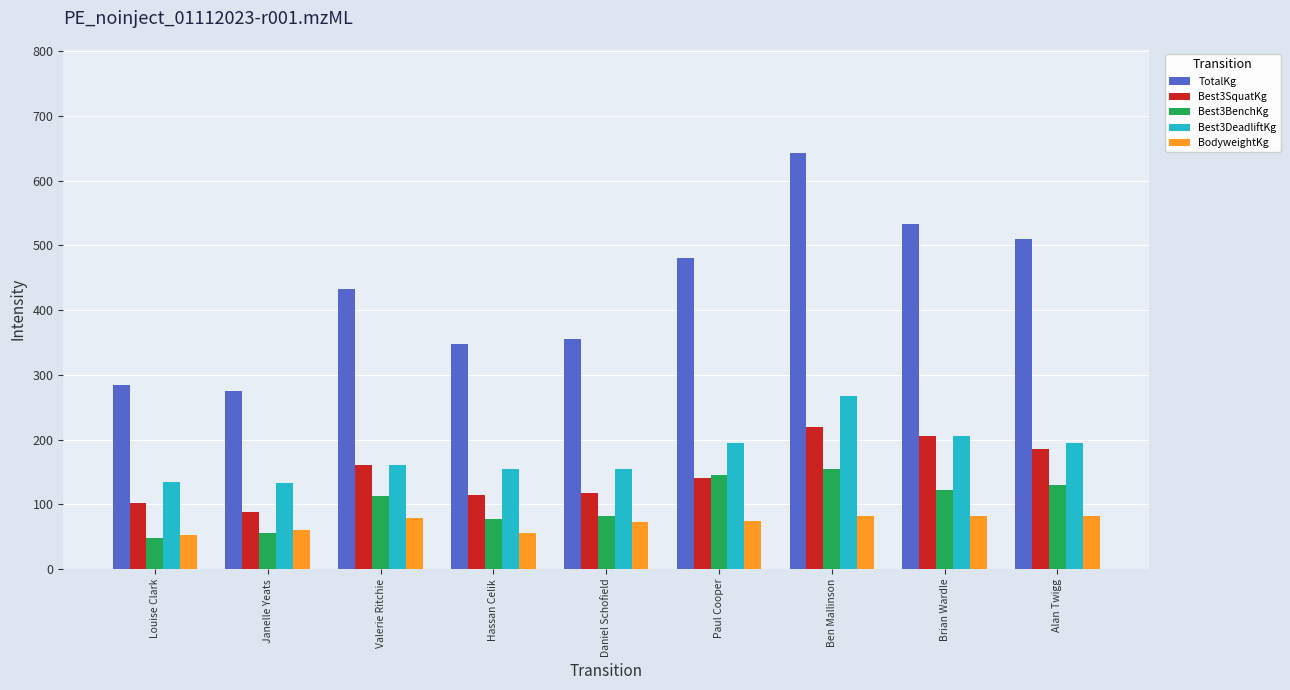

Is it true that Best3DeadliftKg equals 132.5 at Janelle Yeats?

True